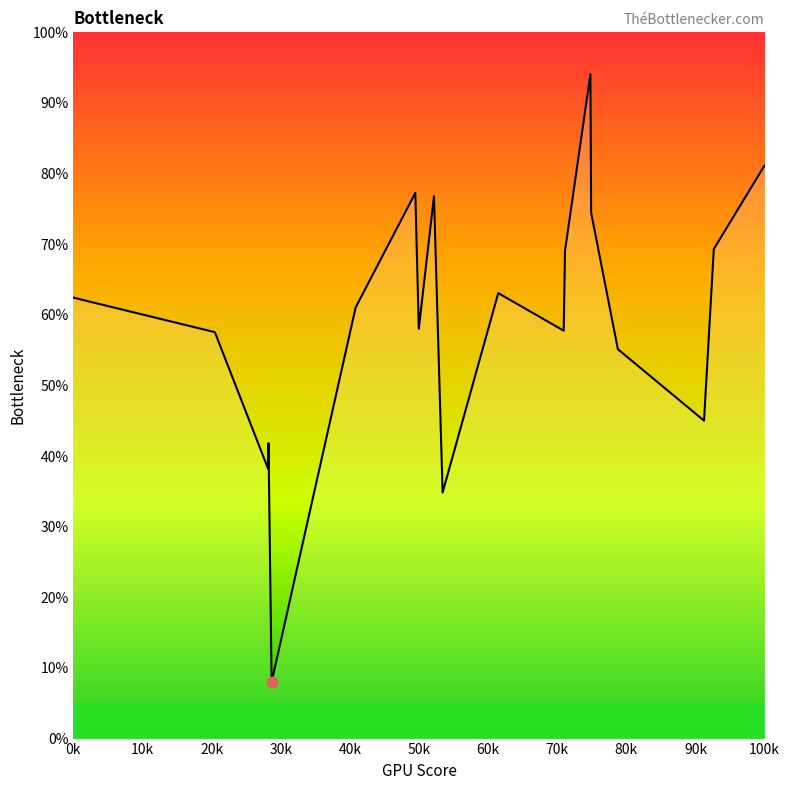

What is the maximum value shown in the chart?

94.1